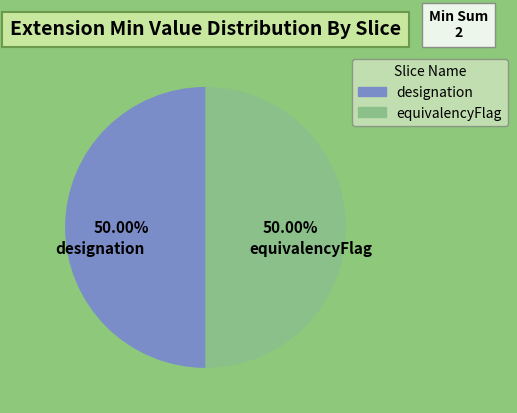

Count the number of slices in the pie.

2